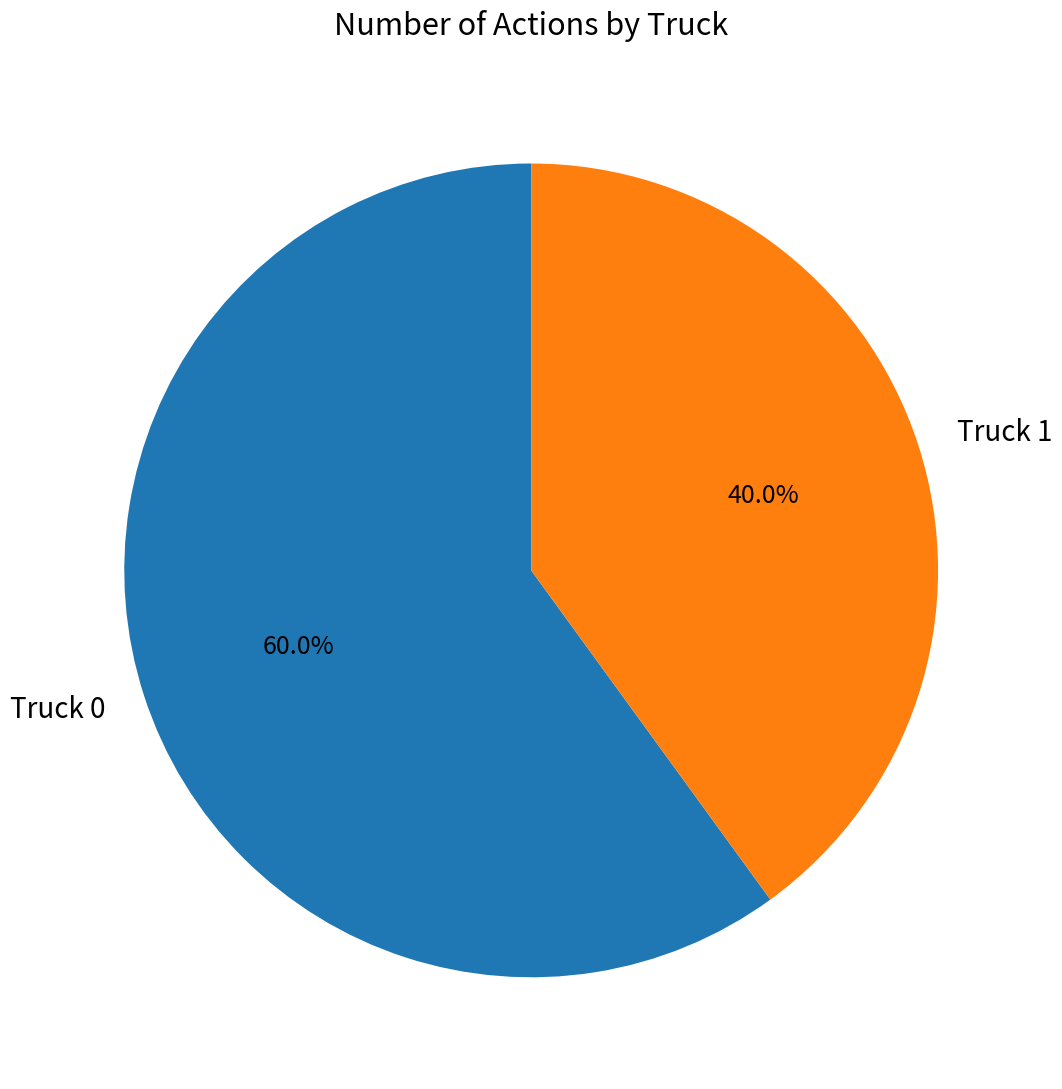

True or false: Truck 0 accounts for 53% of the total.

False